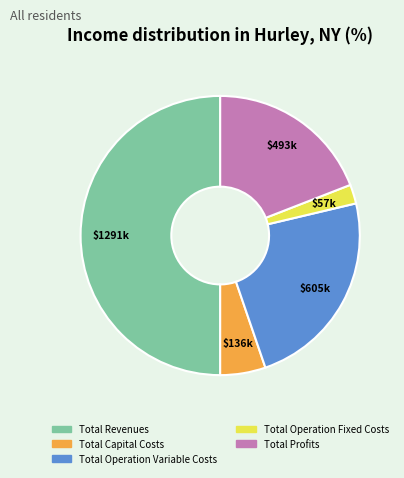

Does Total Capital Costs account for over 50% of the chart?

No